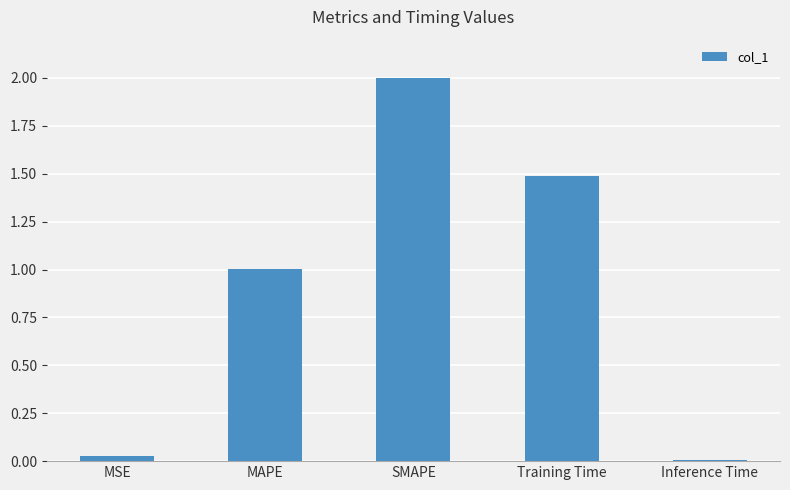

What is the ratio of the value at MAPE to the value at SMAPE?

0.5